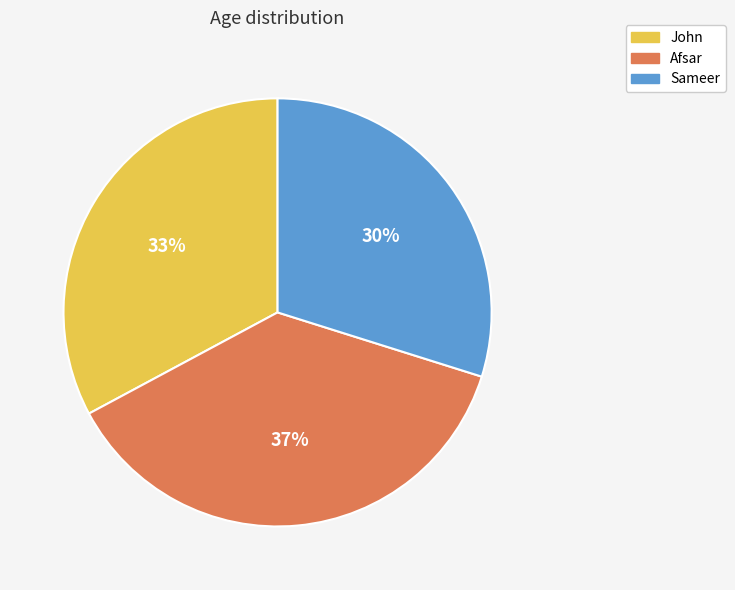

Rank the categories by value from highest to lowest.

Afsar, John, Sameer